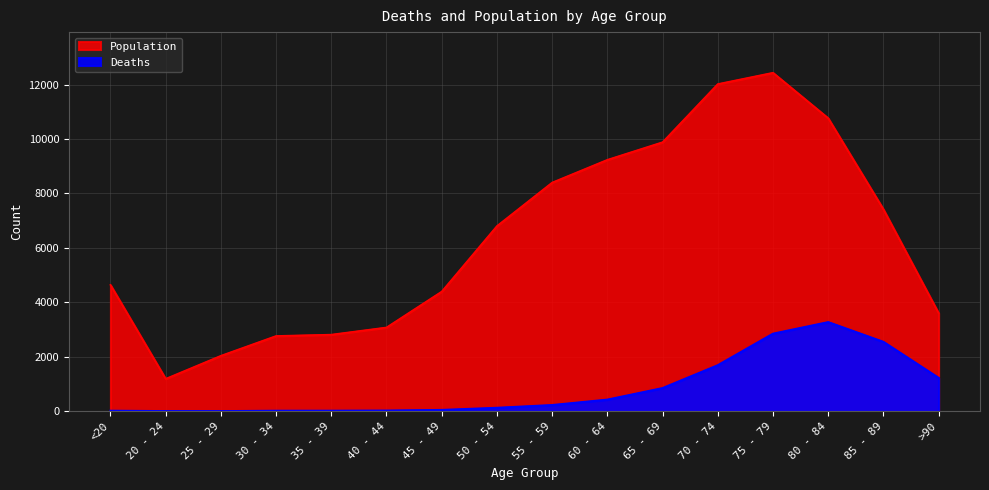

What is the value of the Deaths point at the 12th from the left?

1690